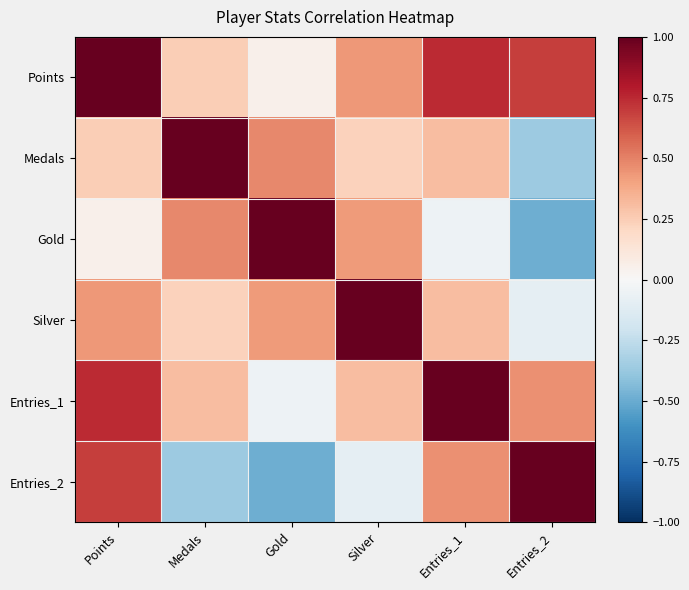

Which series has the largest total across all categories?

Points